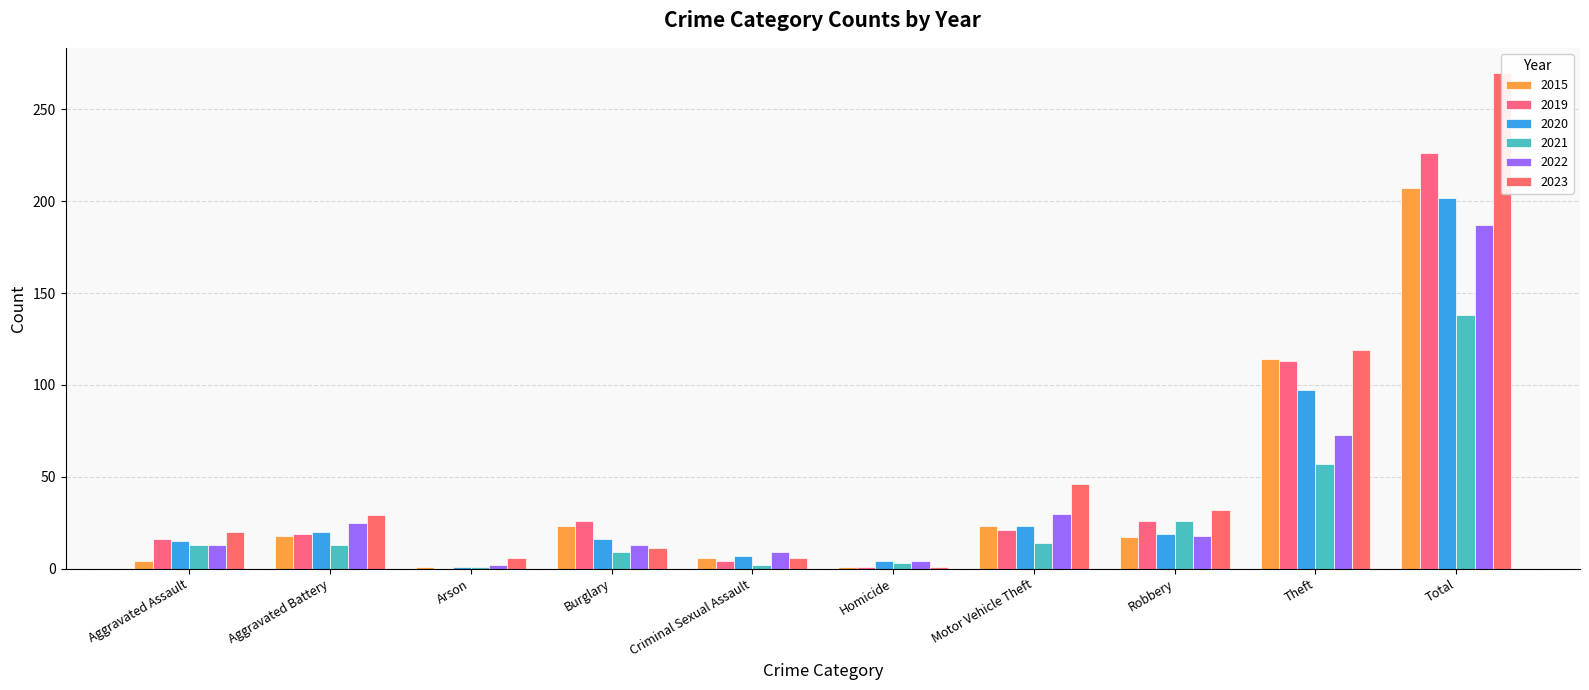

Reading right to left, list all the values displayed in this chart.

2015: 207	114	17	23	1	6	23	1	18	4
2019: 226	113	26	21	1	4	26	0	19	16
2020: 202	97	19	23	4	7	16	1	20	15
2021: 138	57	26	14	3	2	9	1	13	13
2022: 187	73	18	30	4	9	13	2	25	13
2023: 270	119	32	46	1	6	11	6	29	20